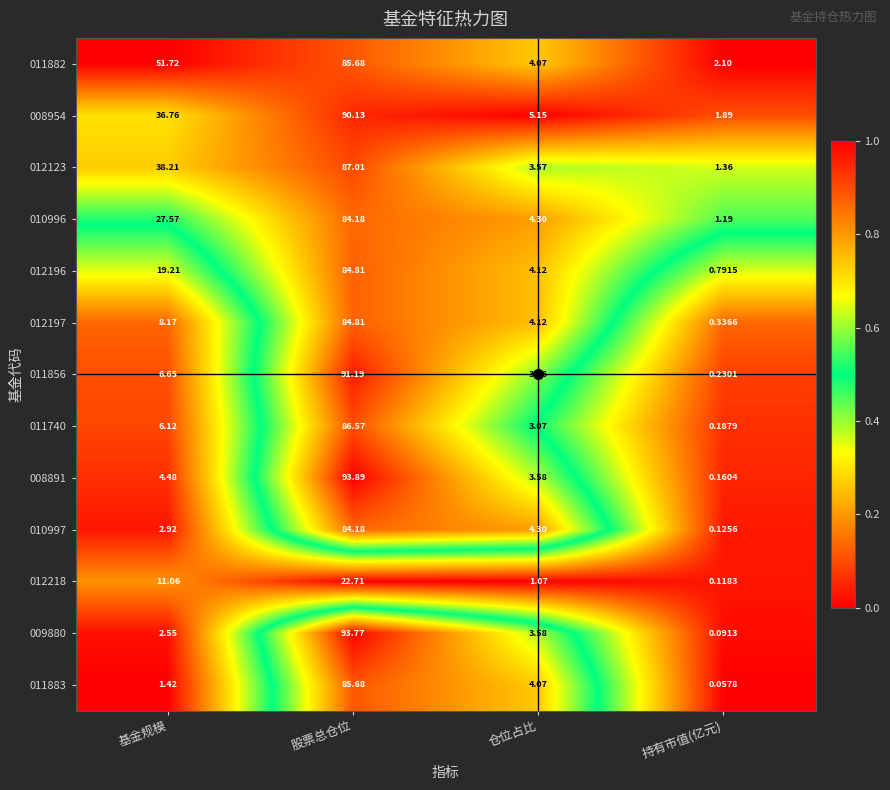

At which category is the sum across all series the highest?

股票总仓位